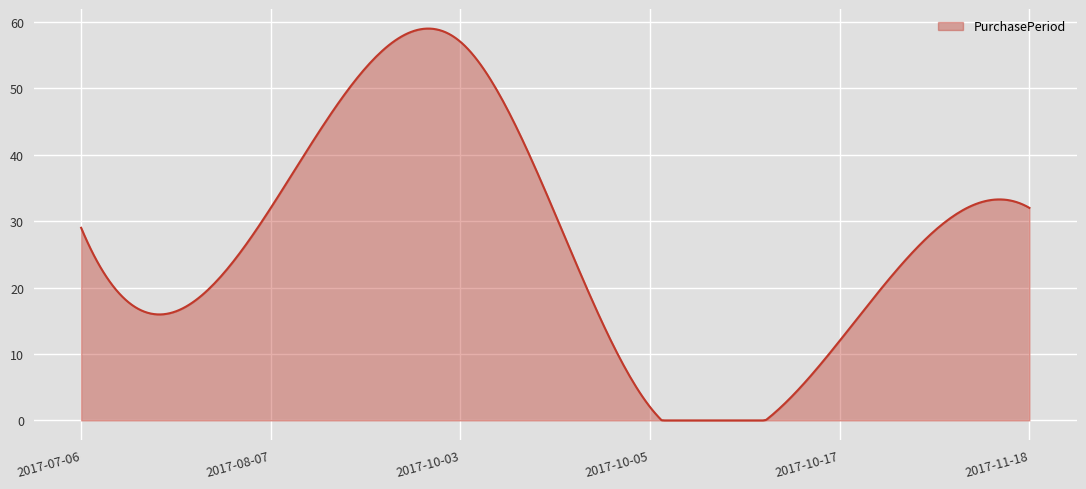

What is the maximum value shown in the chart?

59.0